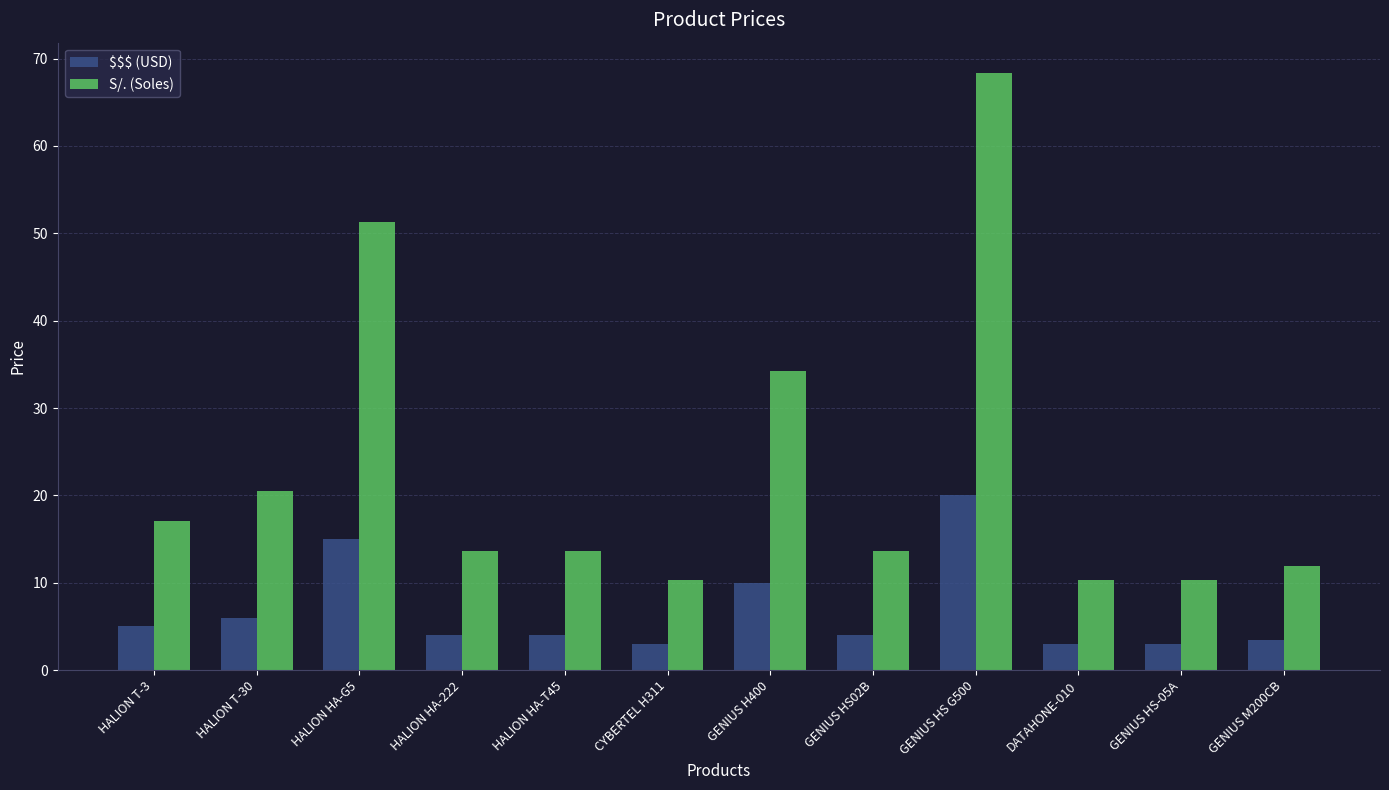

What is the greatest value displayed?

68.4